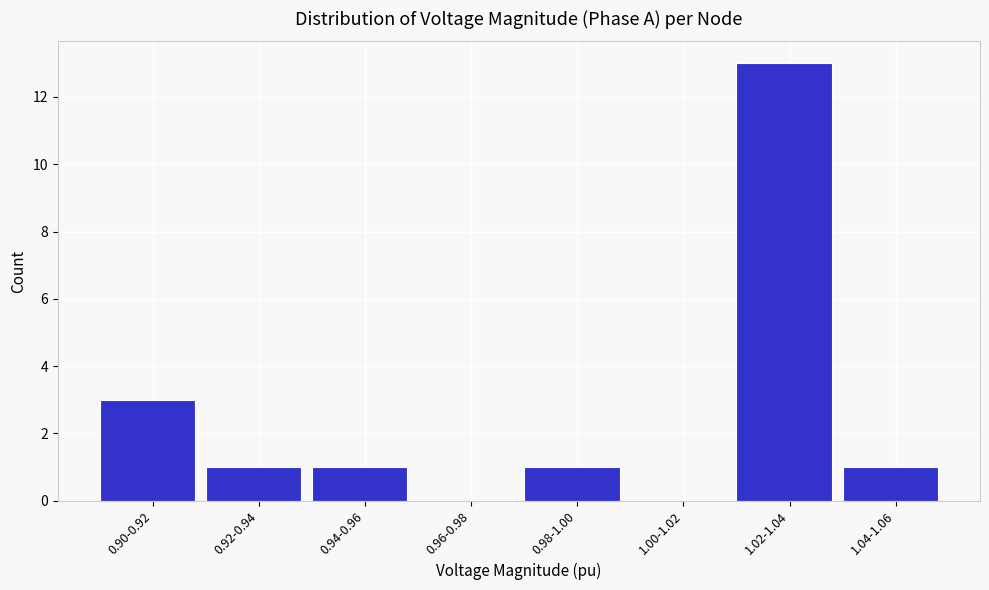

Reading right to left, what are all the values shown in this chart?

1.04-1.06=1	1.02-1.04=13	1.00-1.02=0	0.98-1.00=1	0.96-0.98=0	0.94-0.96=1	0.92-0.94=1	0.90-0.92=3